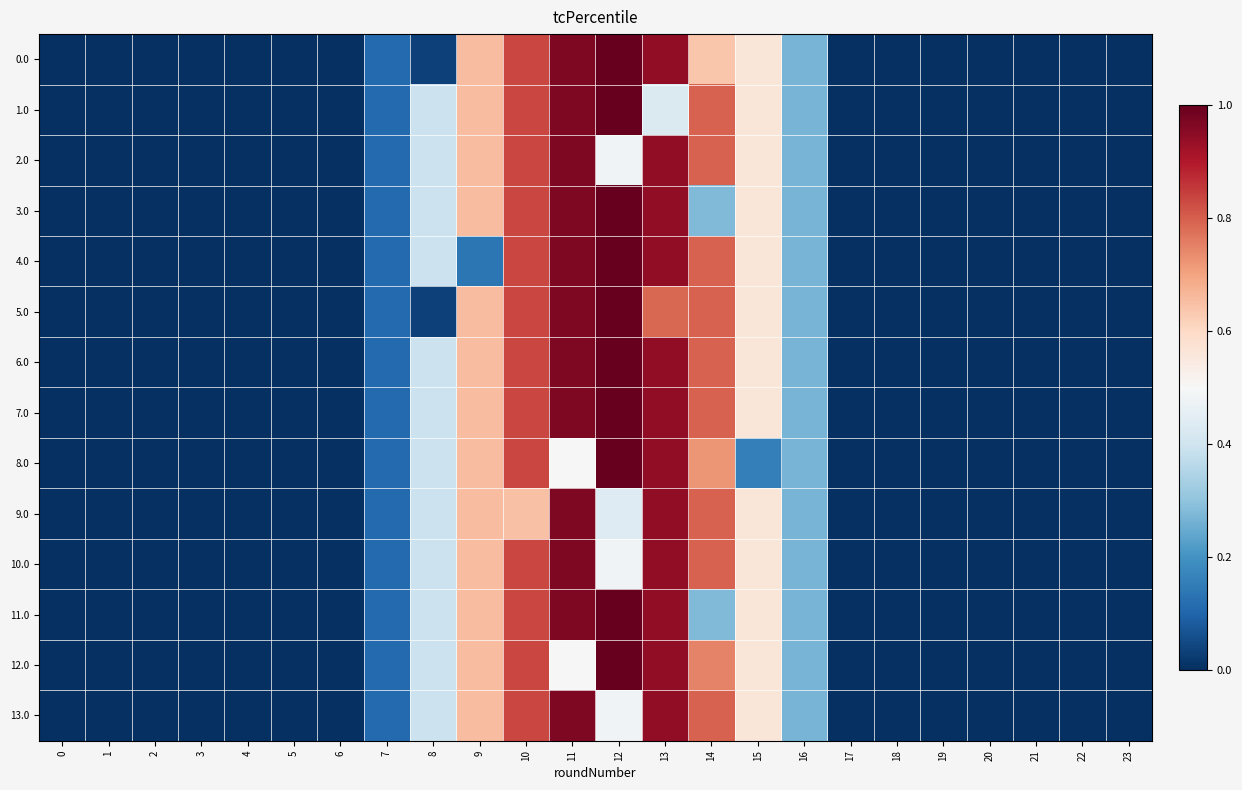

How many distinct data groups are displayed?

14